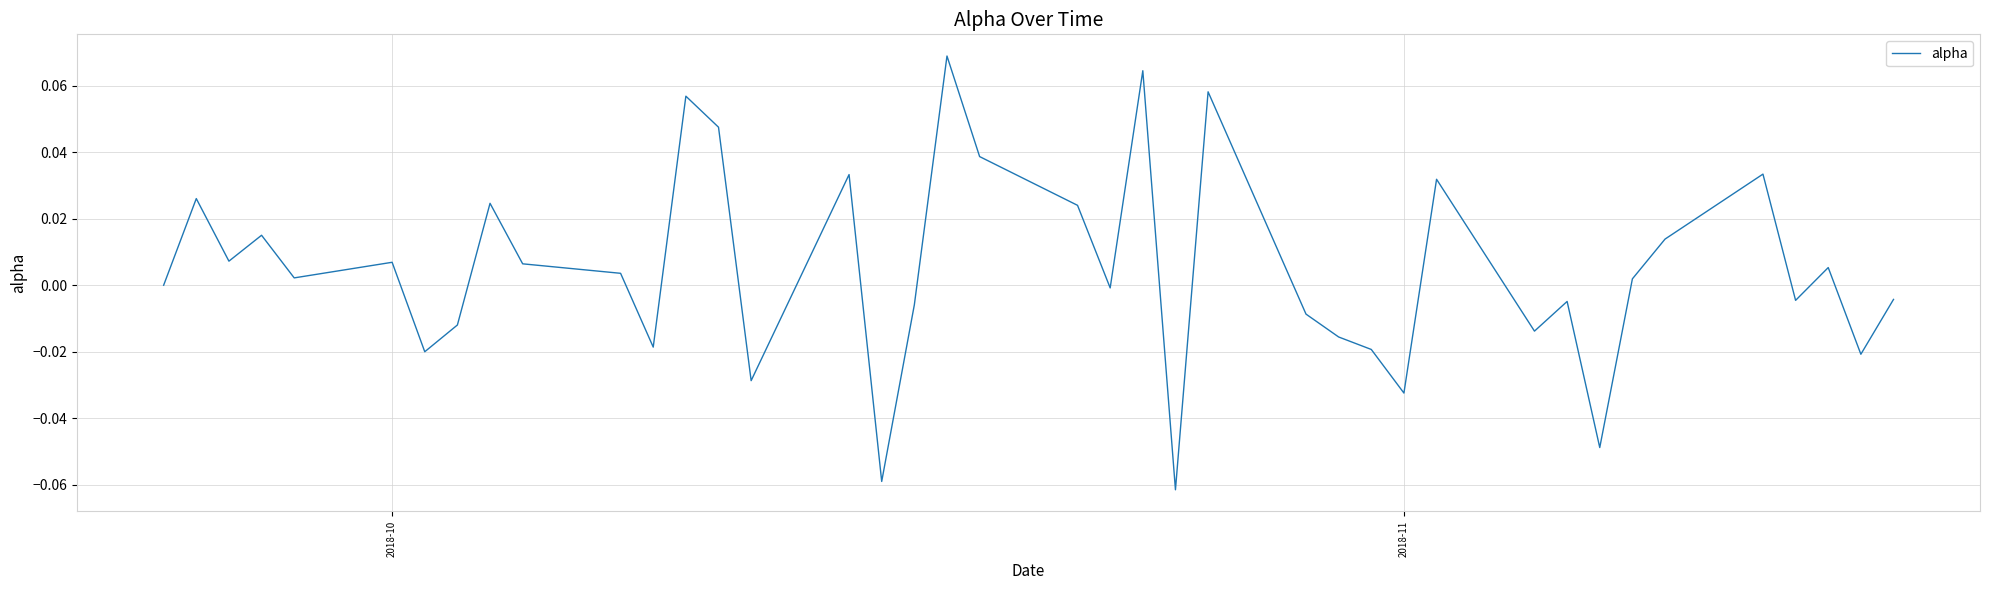

How many lines are shown in the chart?

1